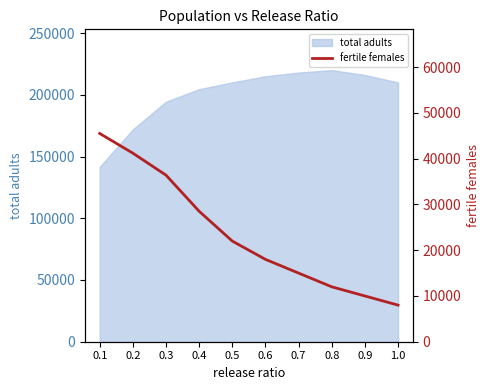

Rank the categories by value from lowest to highest.

1.0, 0.9, 0.8, 0.7, 0.6, 0.5, 0.4, 0.3, 0.2, 0.1